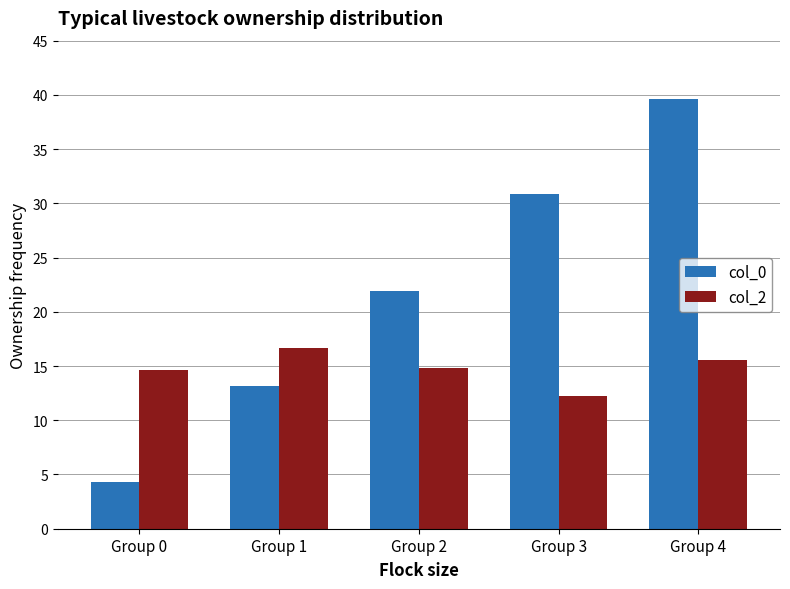

What is the difference between the second highest and minimum values in the col_0 series?

26.5